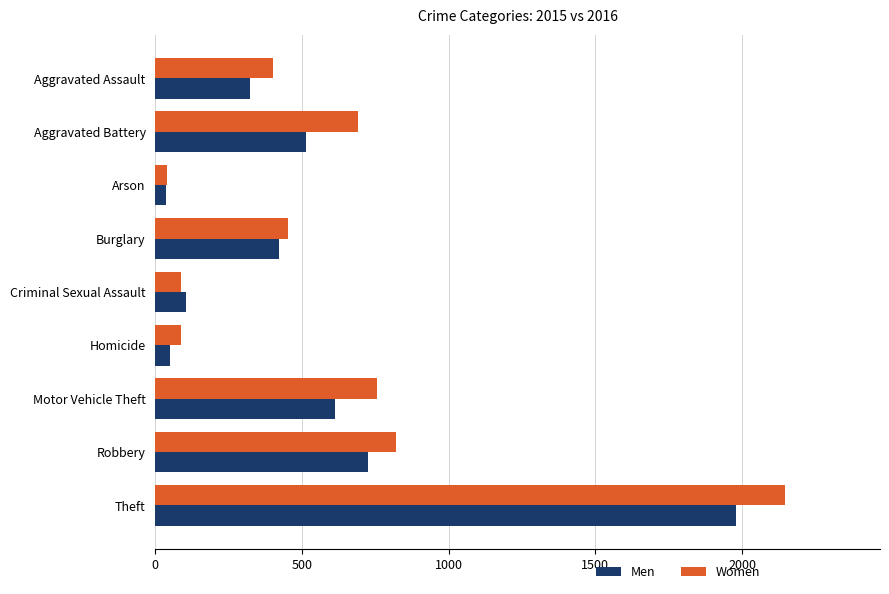

The Men series shows 267 at Burglary. True or false?

False